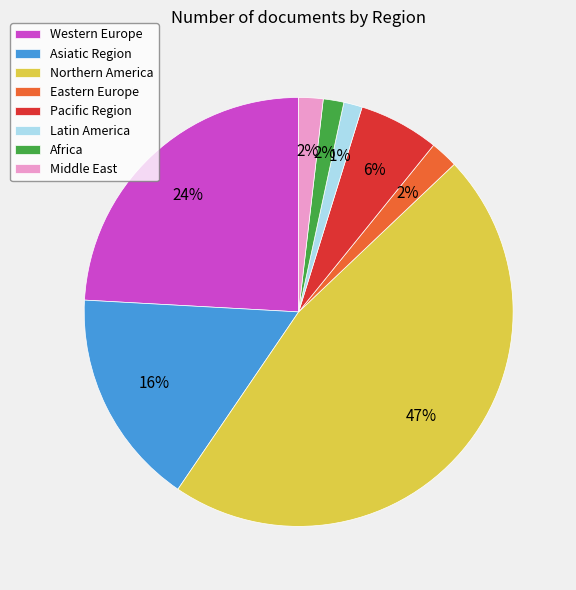

To the nearest percent, what is the difference between the Eastern Europe and Middle East slice percentages?

0%